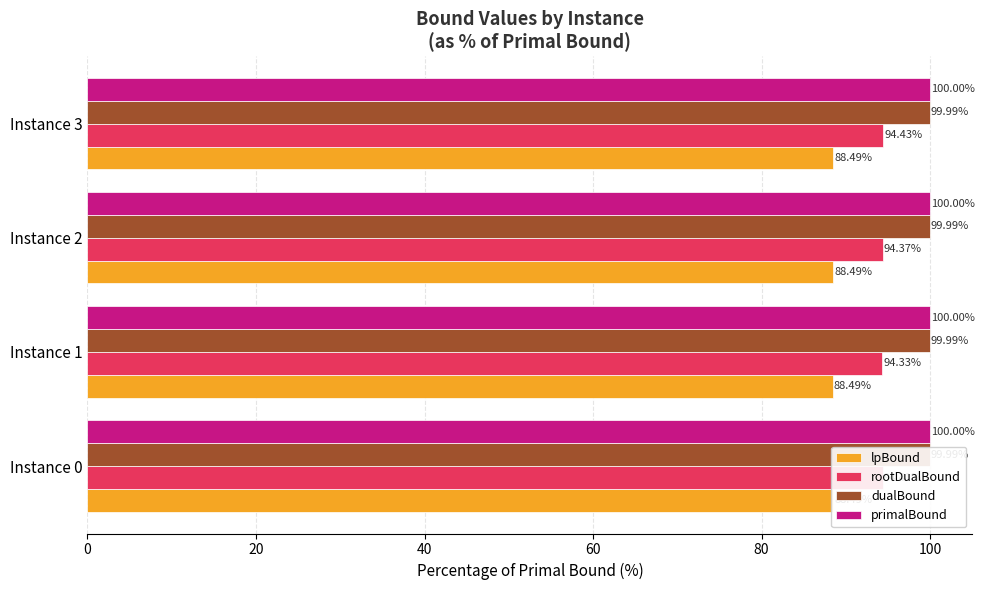

The dualBound series shows 100.0 at Instance 1. True or false?

True